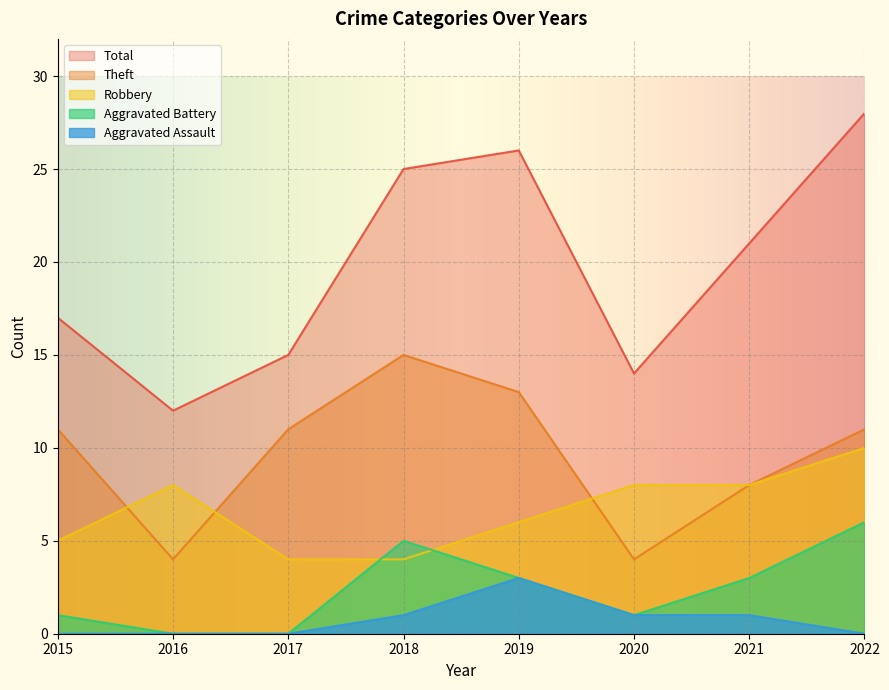

Rank the categories by Aggravated Battery value from highest to lowest.

2022, 2018, 2019, 2021, 2015, 2020, 2016, 2017